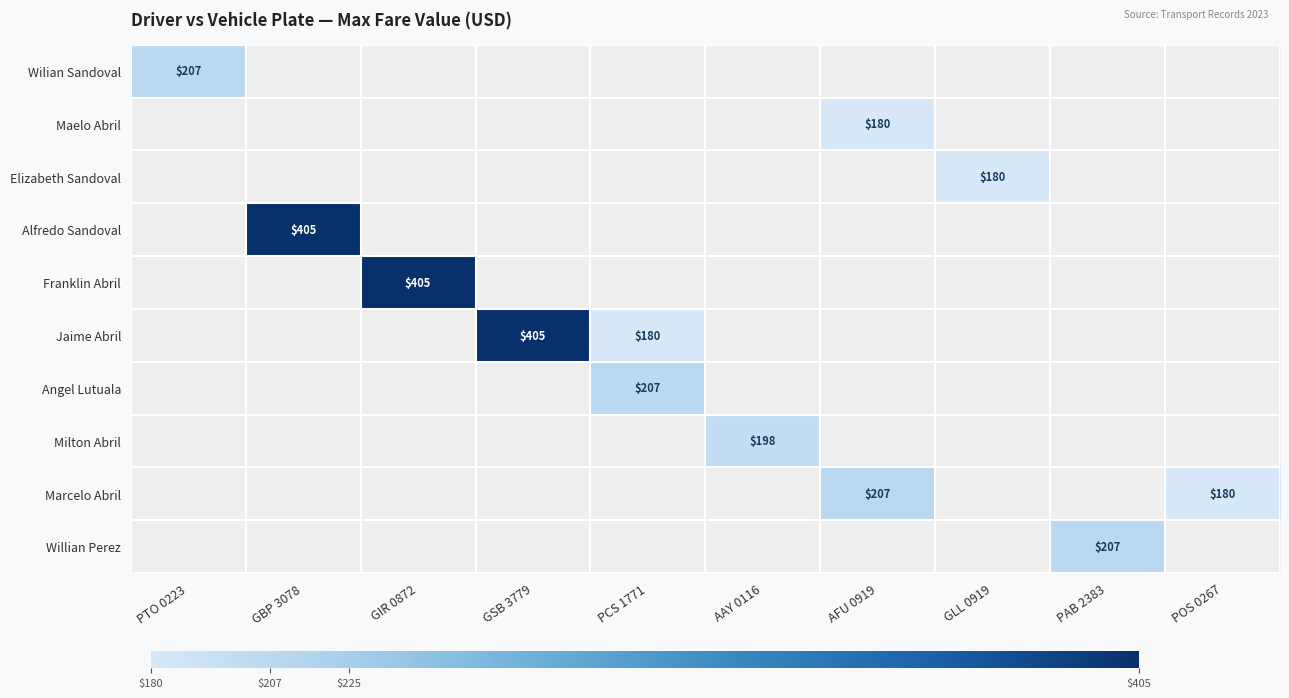

The value of Wilian Sandoval at PTO 0223 is 207. True or false?

True